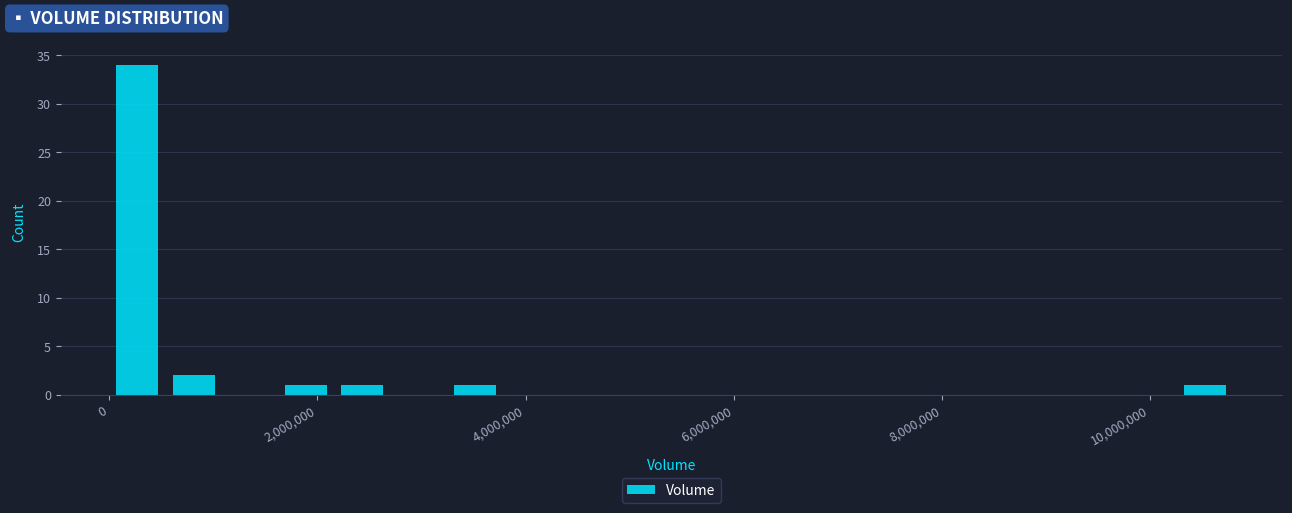

Read against the x-axis, roughly where is the centre of the tallest bar?

200000